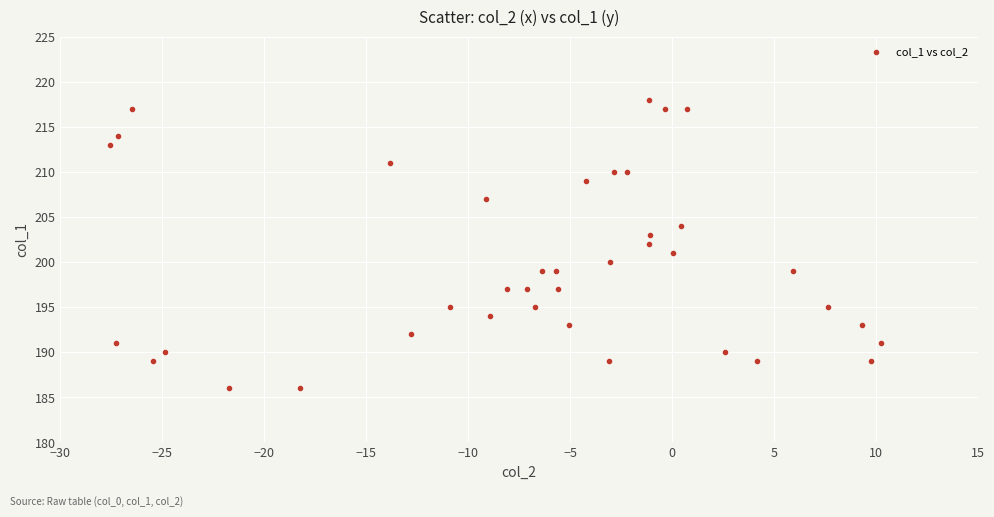

What is the range of Y values (max minus min)?

32